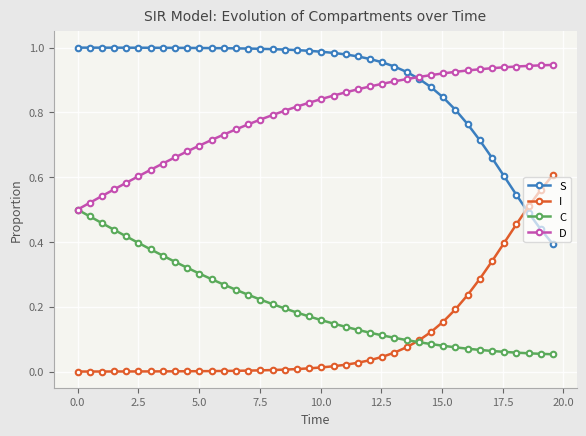

How many lines are shown in the chart?

4